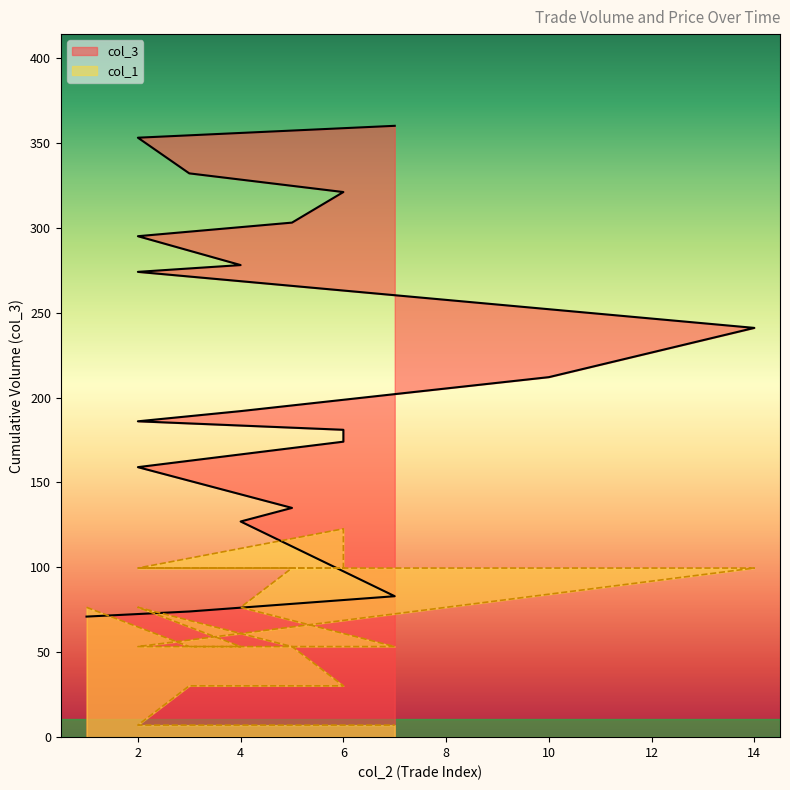

What is the label of the 14th point from the left?

4